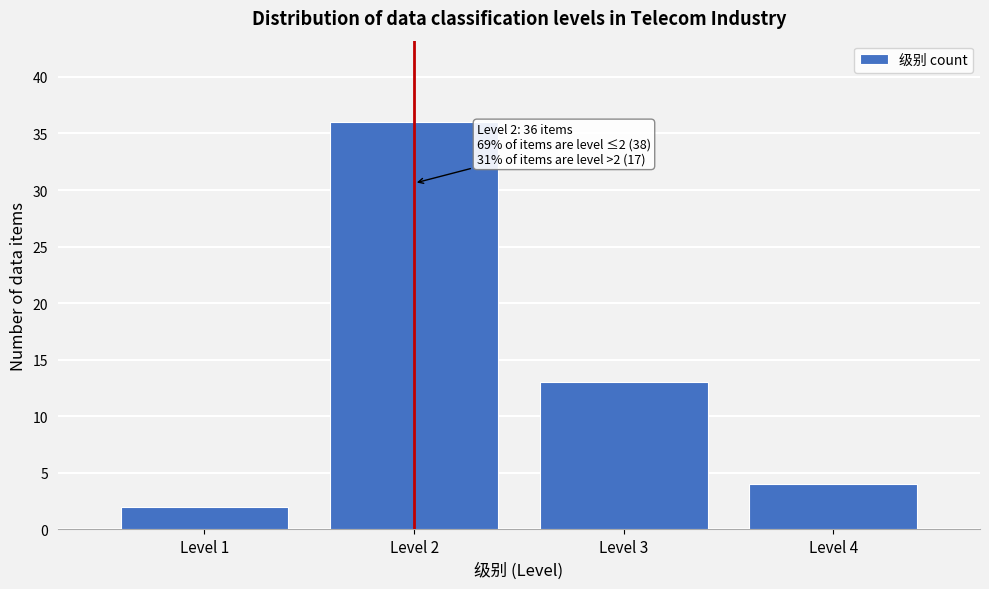

Reading left to right, extract all data points from this chart.

2	36	13	4